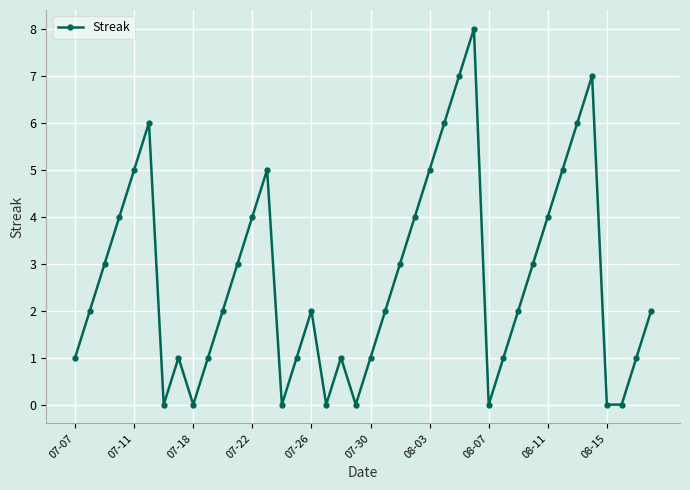

What is the difference between the maximum and minimum values?

8